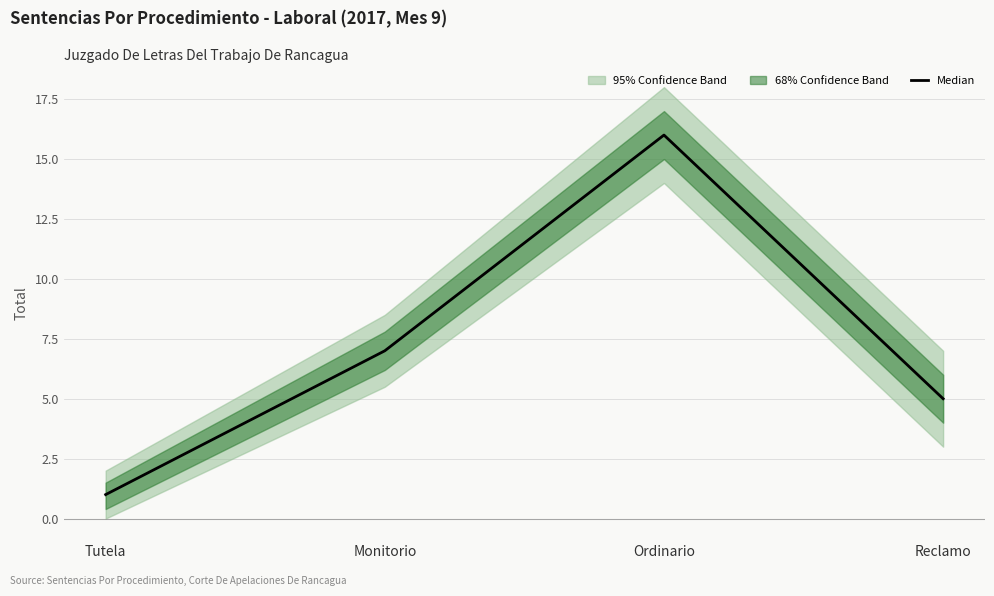

What is the sum of all values?

29